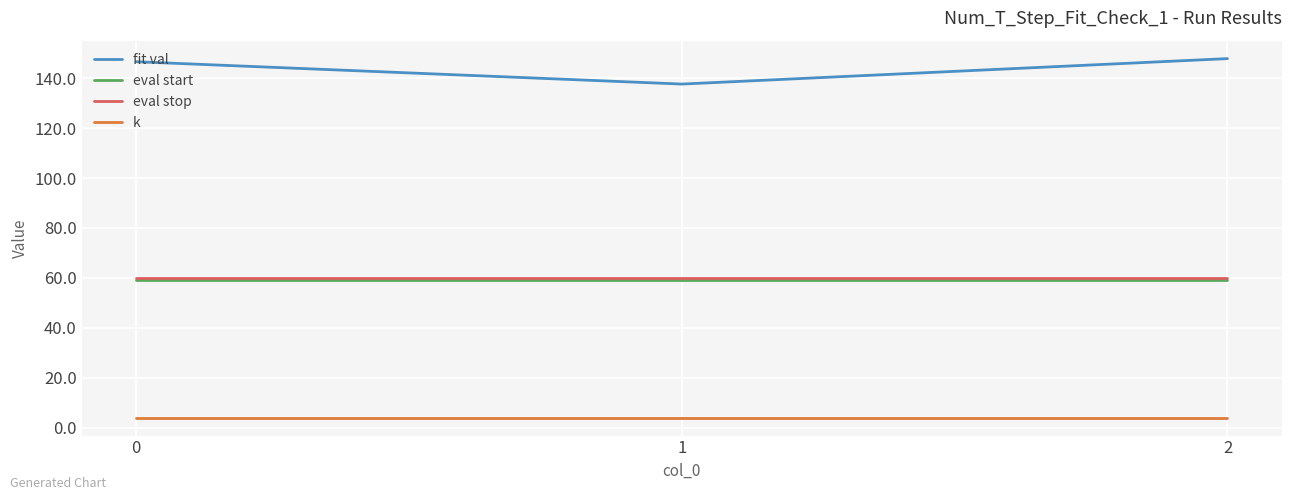

The value of eval stop at 2 is 36.4. True or false?

False